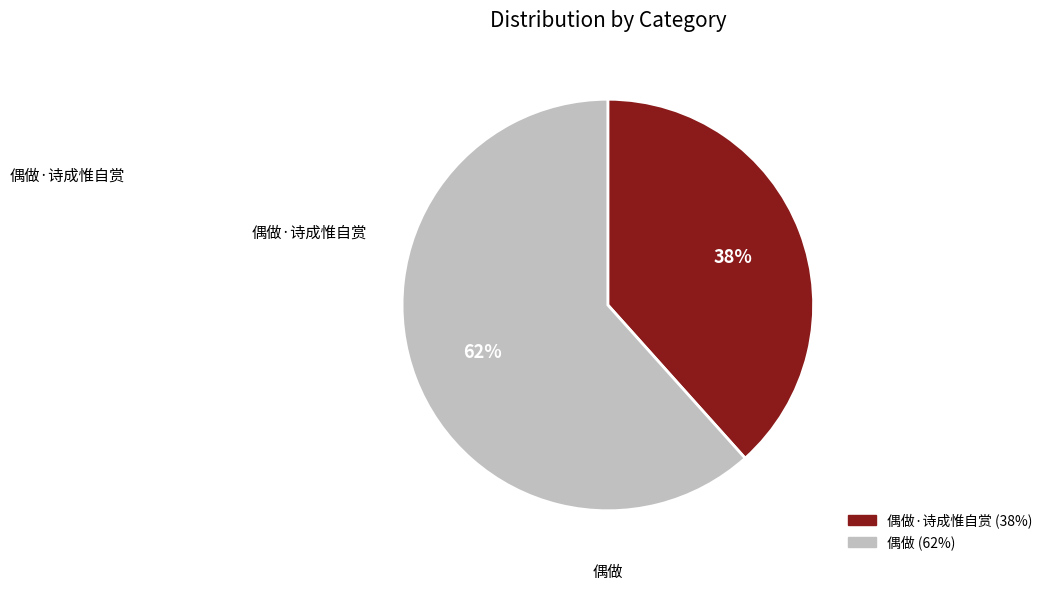

To the nearest percent, what is the average slice percentage?

50%